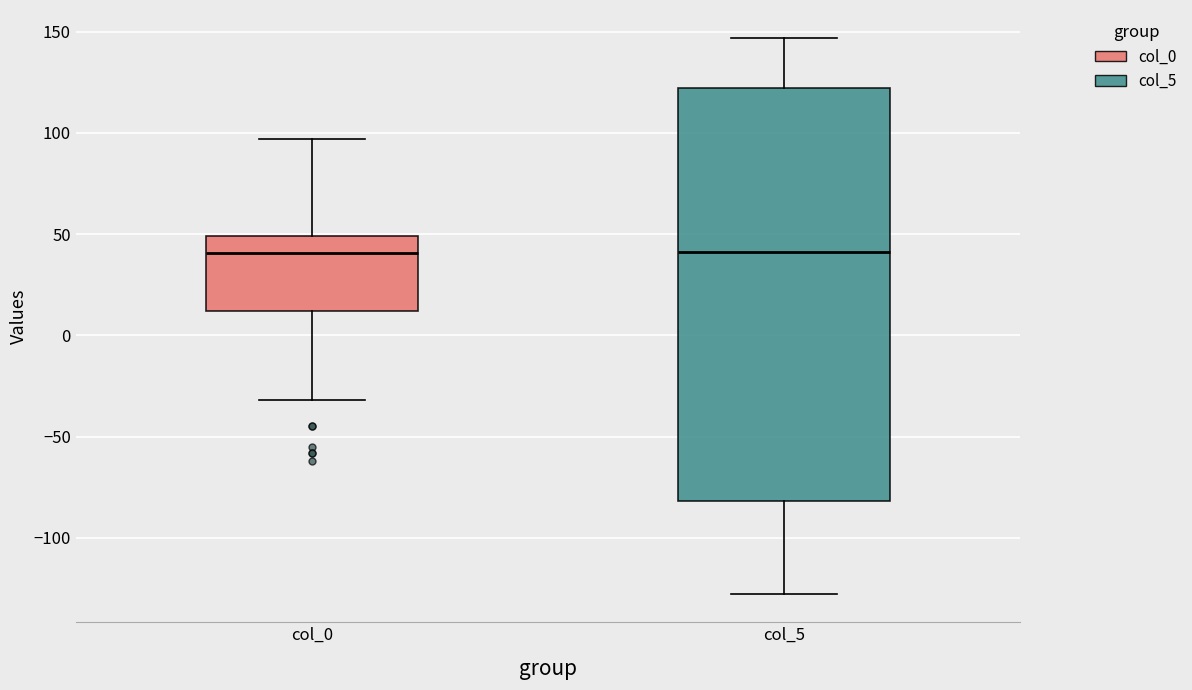

Reading left to right, read every box against the y-axis: the position of its median line, the range the box covers, and the ends of its whiskers. The values are not printed on the chart, so give them approximately, as read against the axis.

col_0: median 40, box 10 to 50, whiskers -30 to 95
col_5: median 40, box -80 to 120, whiskers -130 to 145